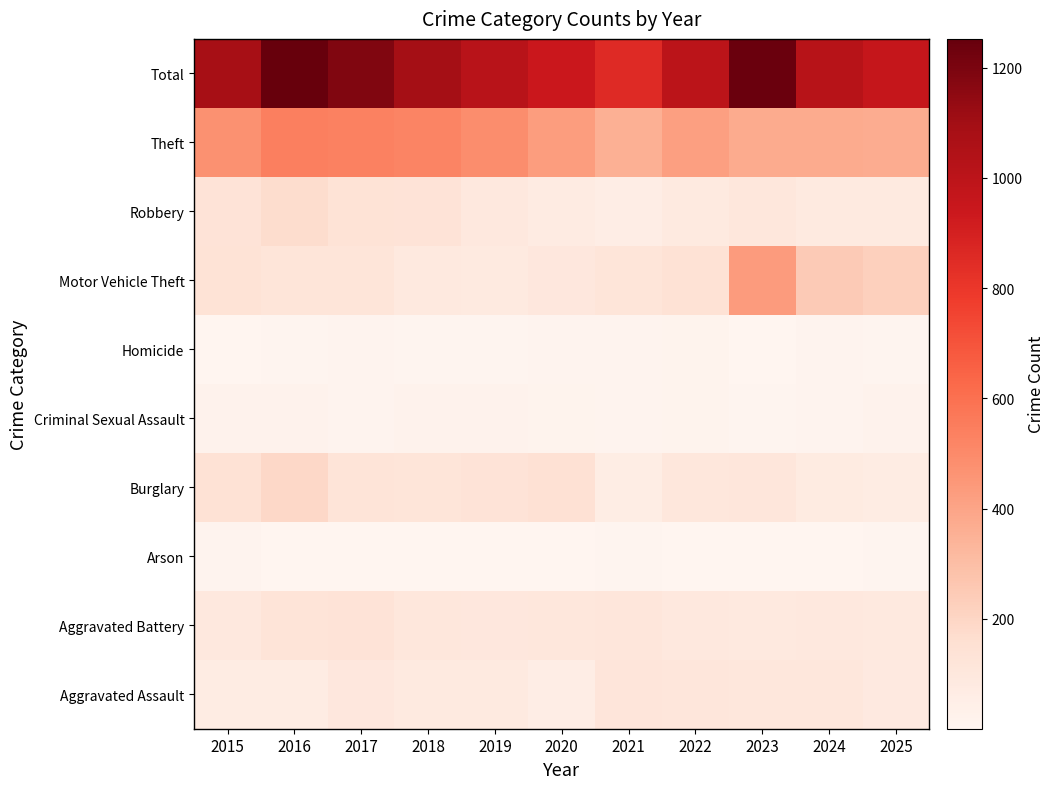

Reading left to right, list all the values displayed in this chart.

Aggravated Assault: 2015=69	2016=67	2017=102	2018=83	2019=84	2020=55	2021=116	2022=110	2023=108	2024=107	2025=85
Aggravated Battery: 2015=95	2016=124	2017=131	2018=108	2019=101	2020=104	2021=111	2022=97	2023=93	2024=96	2025=92
Arson: 2015=12	2016=4	2017=5	2018=3	2019=1	2020=5	2021=6	2022=5	2023=5	2024=4	2025=9
Burglary: 2015=139	2016=190	2017=125	2018=123	2019=131	2020=146	2021=63	2022=108	2023=110	2024=78	2025=69
Criminal Sexual Assault: 2015=22	2016=24	2017=15	2018=23	2019=24	2020=16	2021=13	2022=17	2023=8	2024=12	2025=23
Homicide: 2015=3	2016=9	2017=14	2018=8	2019=10	2020=15	2021=15	2022=19	2023=5	2024=14	2025=7
Motor Vehicle Theft: 2015=136	2016=121	2017=122	2018=92	2019=82	2020=101	2021=120	2022=139	2023=432	2024=248	2025=225
Robbery: 2015=132	2016=170	2017=134	2018=130	2019=94	2020=73	2021=56	2022=83	2023=106	2024=83	2025=80
Theft: 2015=473	2016=543	2017=536	2018=521	2019=487	2020=427	2021=356	2022=420	2023=375	2024=376	2025=369
Total: 2015=1081	2016=1252	2017=1184	2018=1091	2019=1014	2020=942	2021=856	2022=998	2023=1242	2024=1018	2025=959